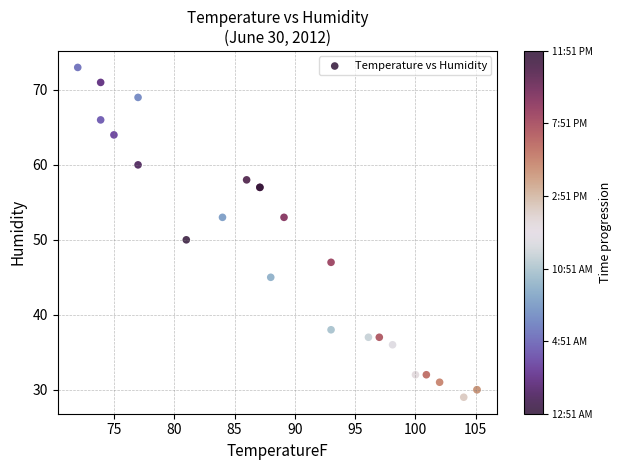

What Y value in the scatter plot is closest to 51?

50